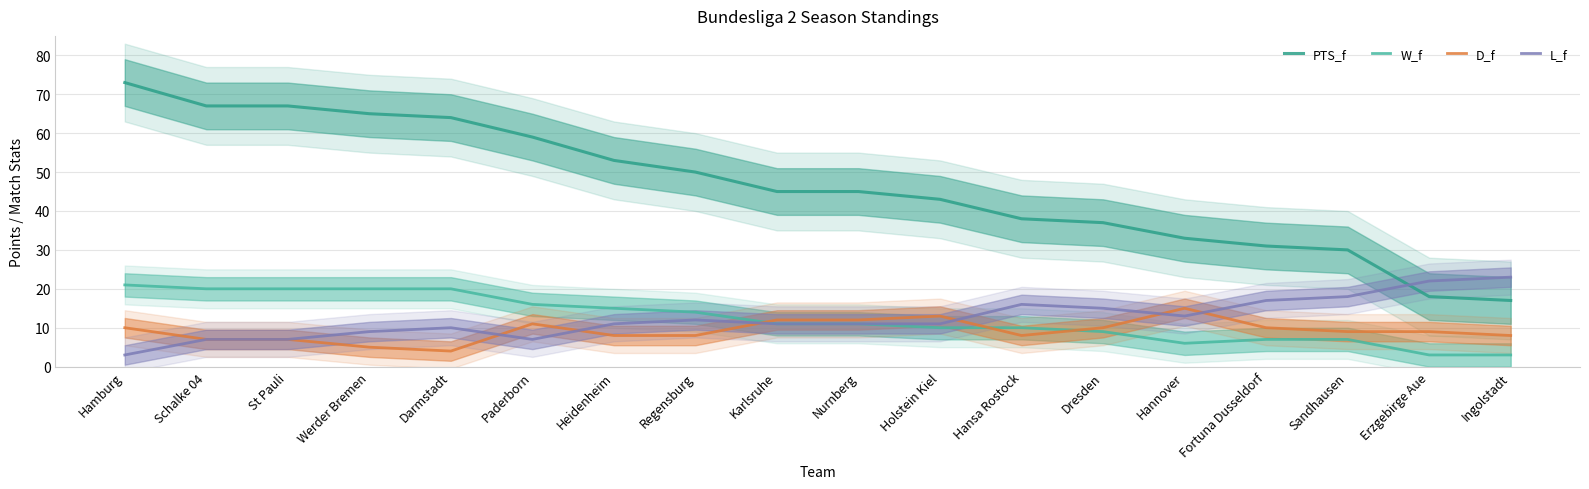

Which has a higher value, Nurnberg or Karlsruhe?

Nurnberg